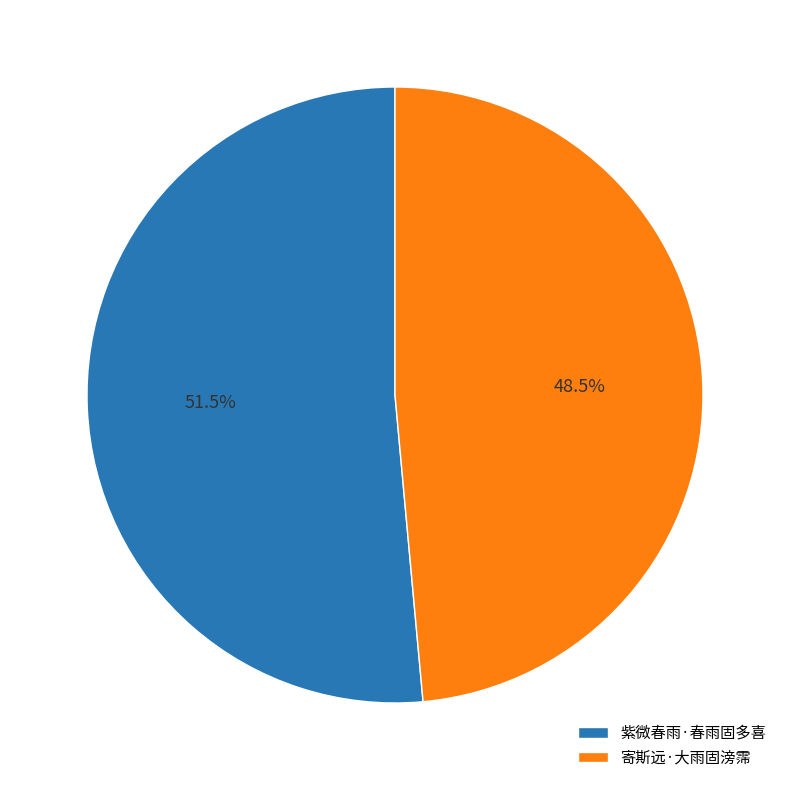

Does 紫微春雨·春雨固多喜 represent more than half of the total?

Yes